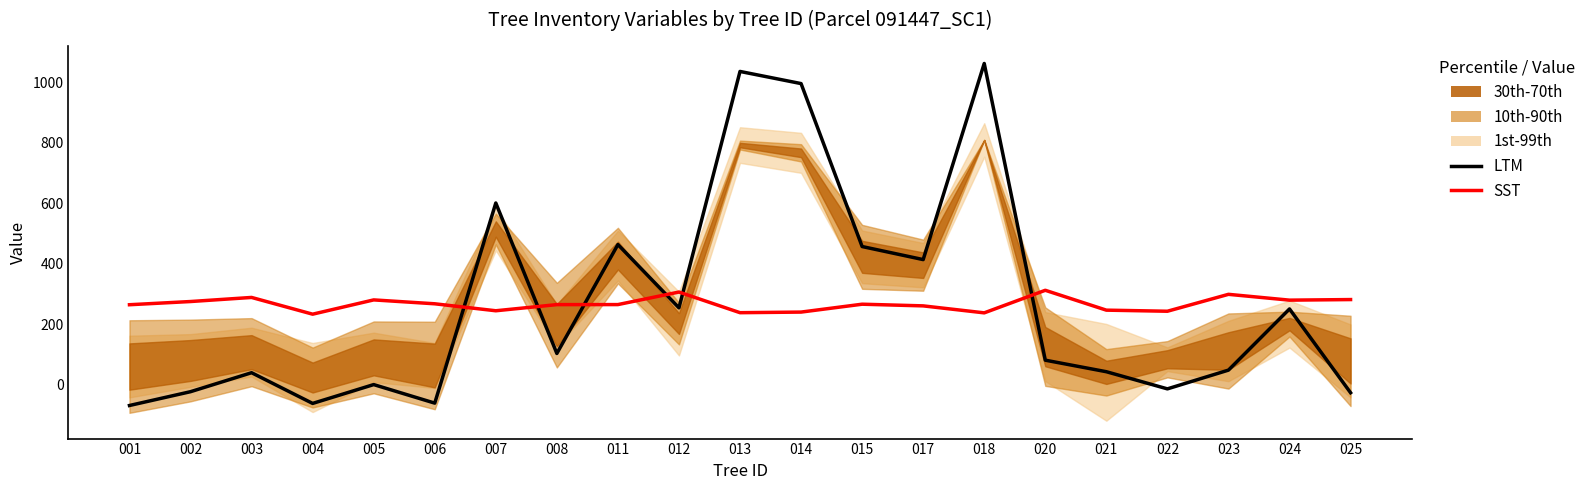

Is it true that SST equals 100.9 at 014?

False